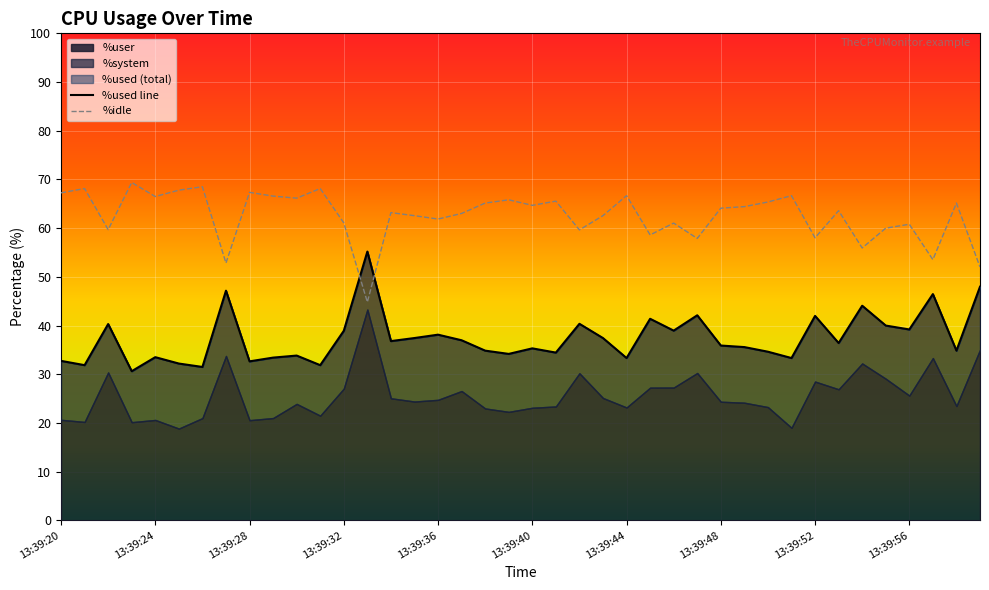

The %idle series shows 61.1 at 13:39:32. True or false?

True